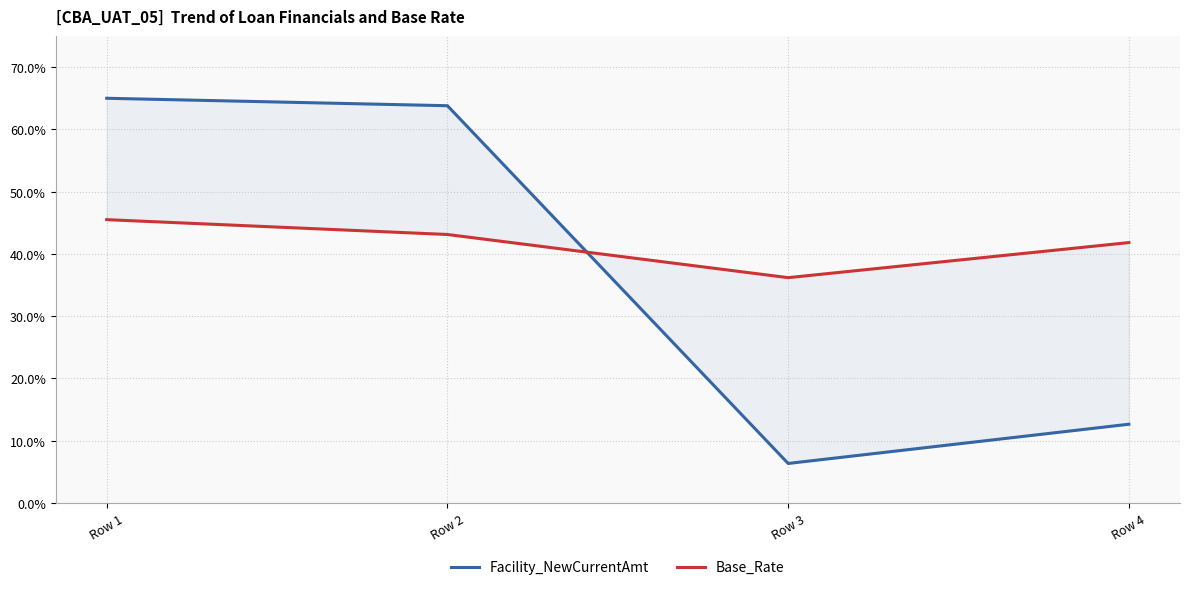

Between which two adjacent categories do Base_Rate and Facility_NewCurrentAmt first intersect?

Row 2 and Row 3